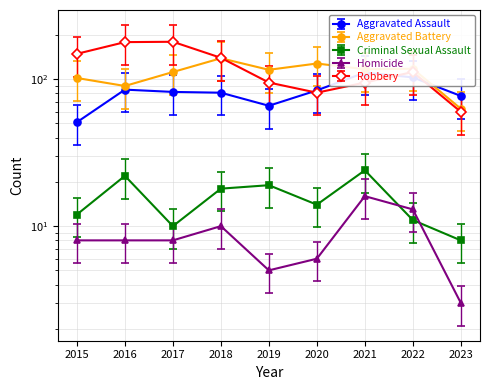

The value of Robbery at 2015 is 149.0. True or false?

True